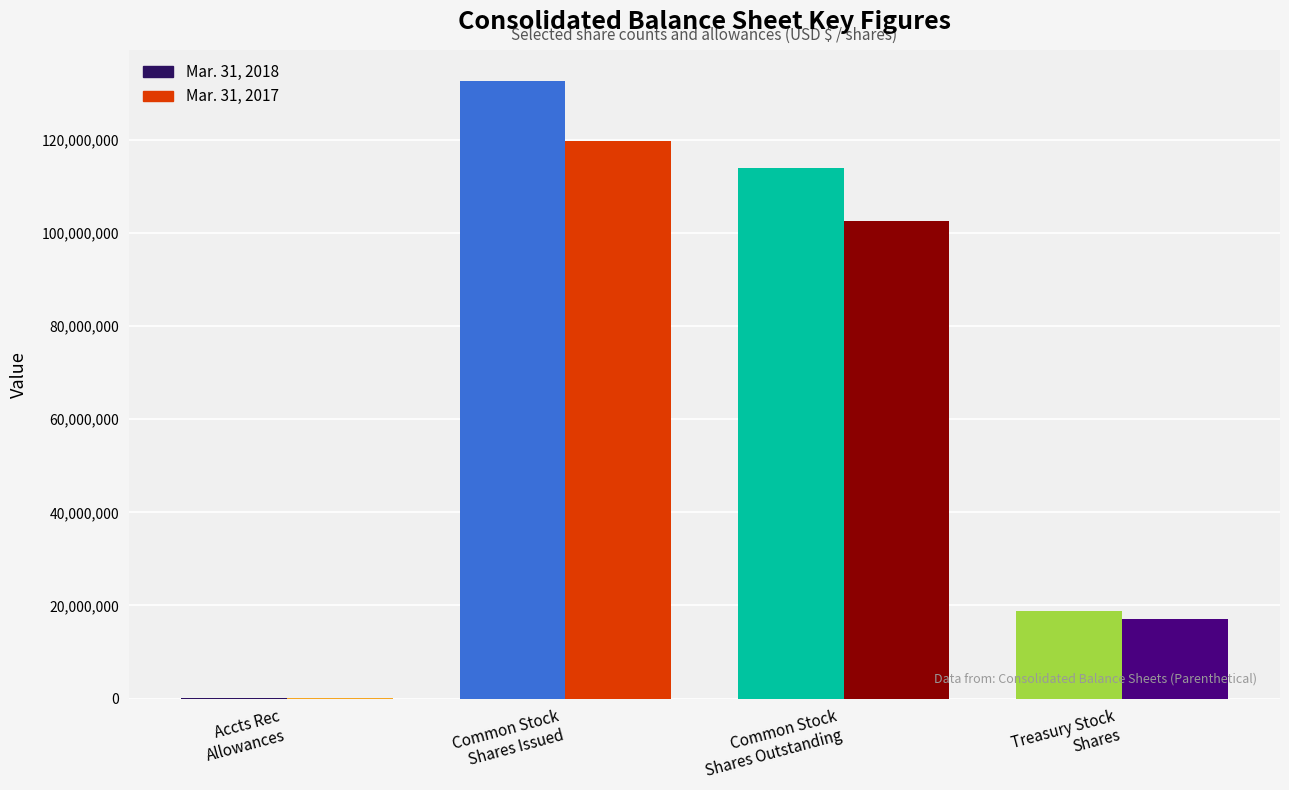

What is the maximum value shown in the chart?

132743000